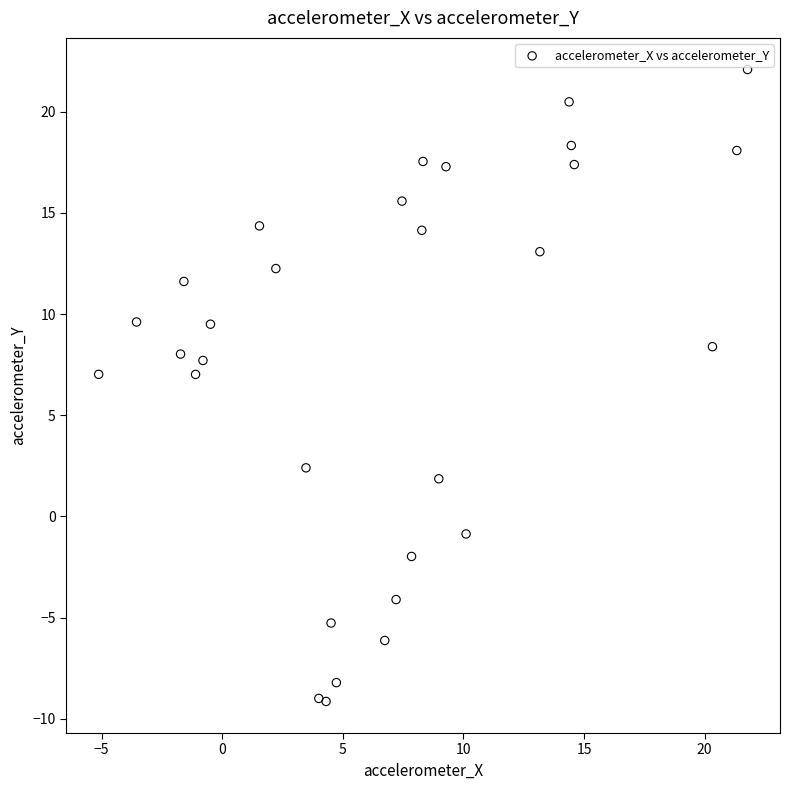

What is the range of Y values (max minus min)?

31.2